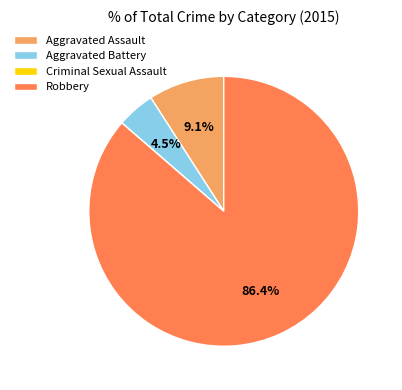

What is the largest slice in the pie chart?

Robbery